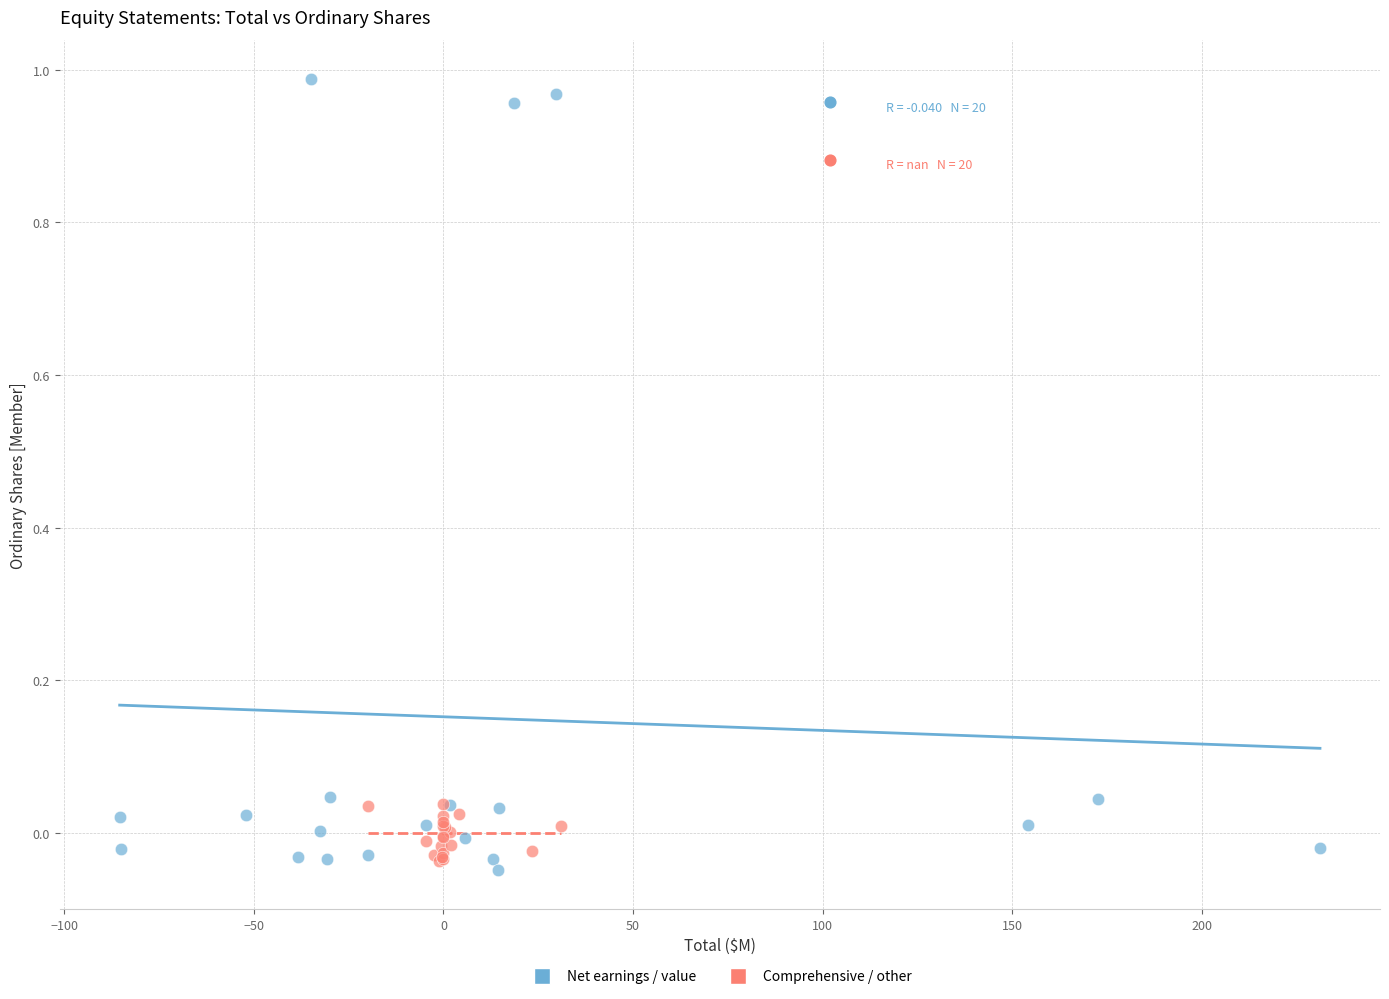

Which series reaches the maximum Y coordinate?

Net earnings / value